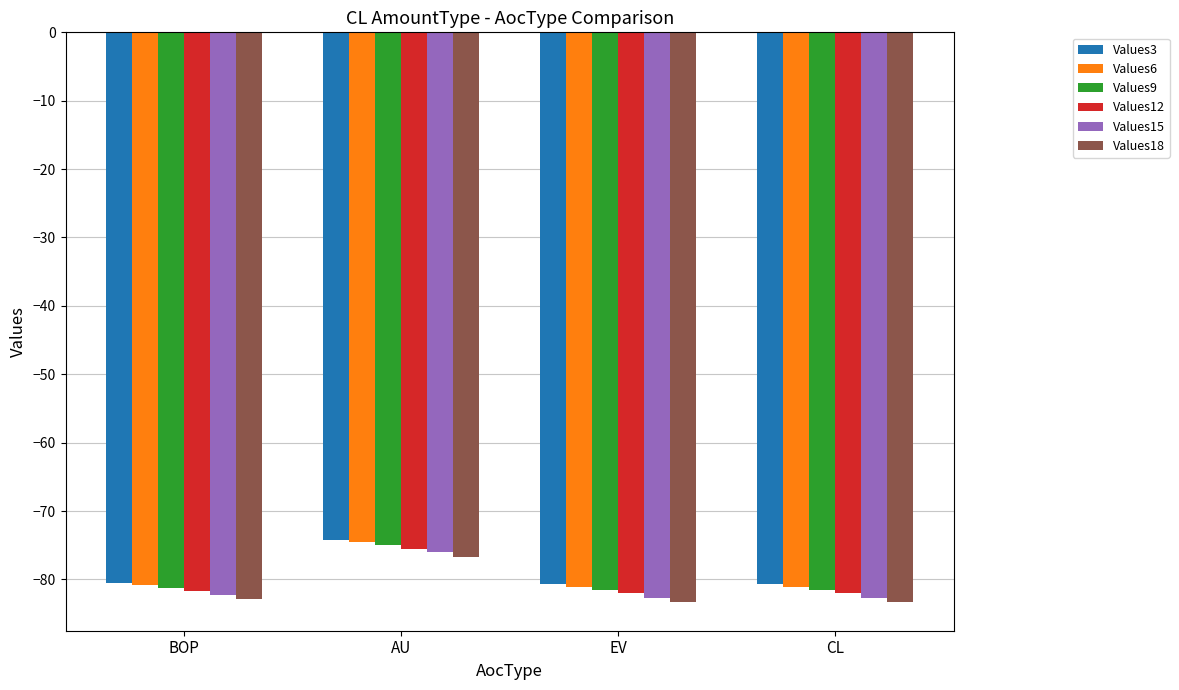

What is the sum of the Values9 values at EV and AU?

-156.5